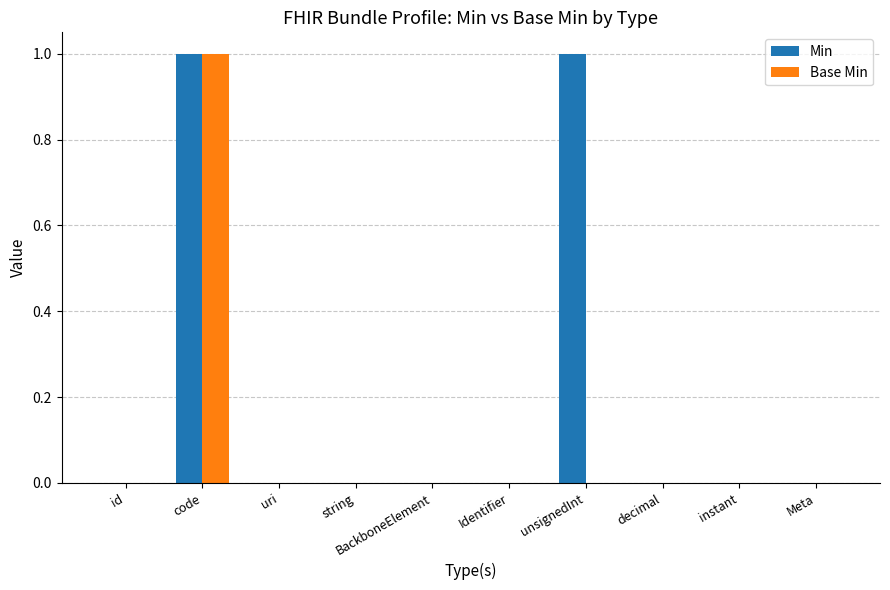

Reading left to right, what are all the values shown in this chart?

Min: 0	1	0	0	0	0	1	0	0	0
Base Min: 0	1	0	0	0	0	0	0	0	0